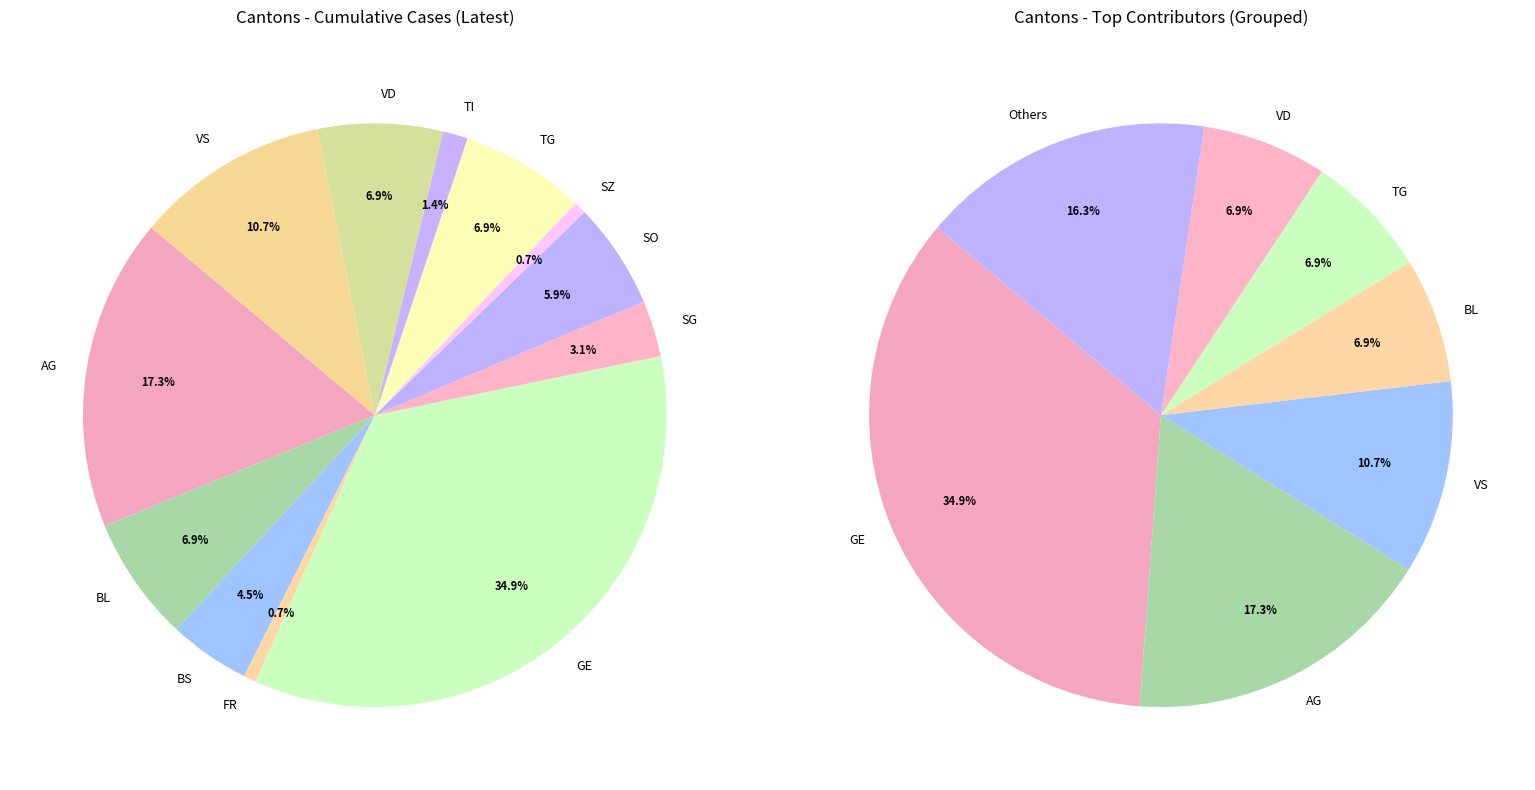

The GE slice represents 26% of the pie. True or false?

False